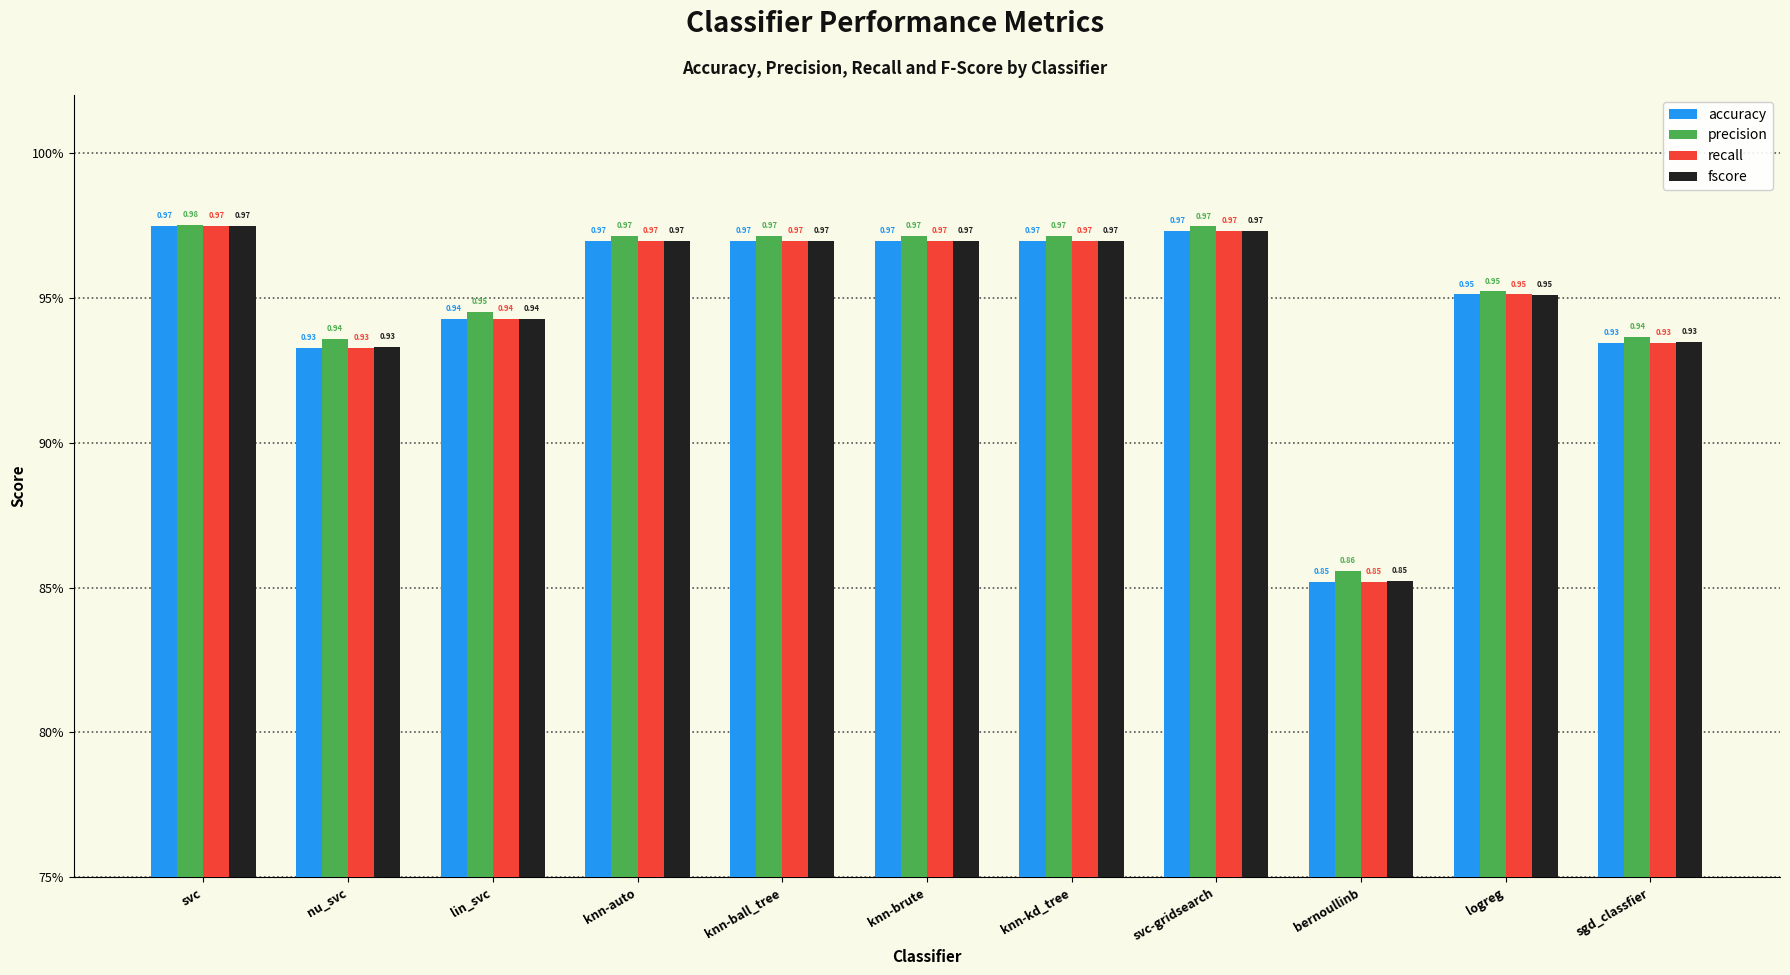

Between svc-gridsearch and knn-auto, which is larger?

svc-gridsearch